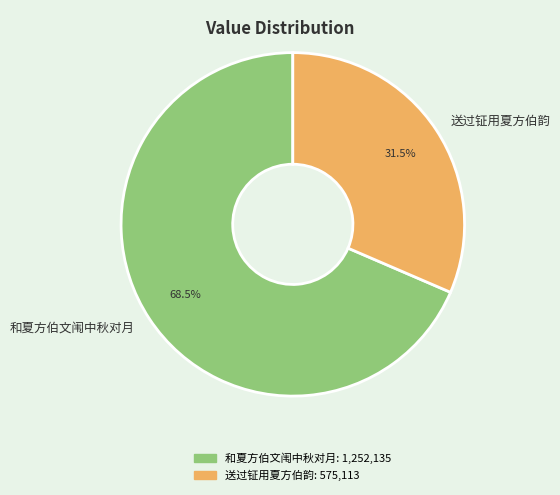

To the nearest percent, what is the difference between the largest and smallest slice percentages?

37%